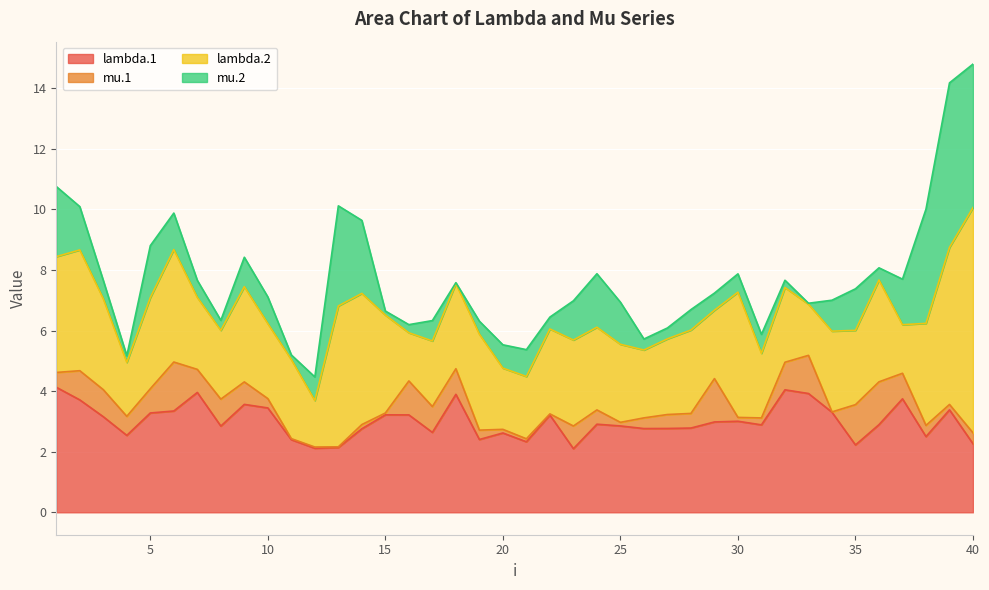

How many interior local valleys does the mu.2 series have?

10